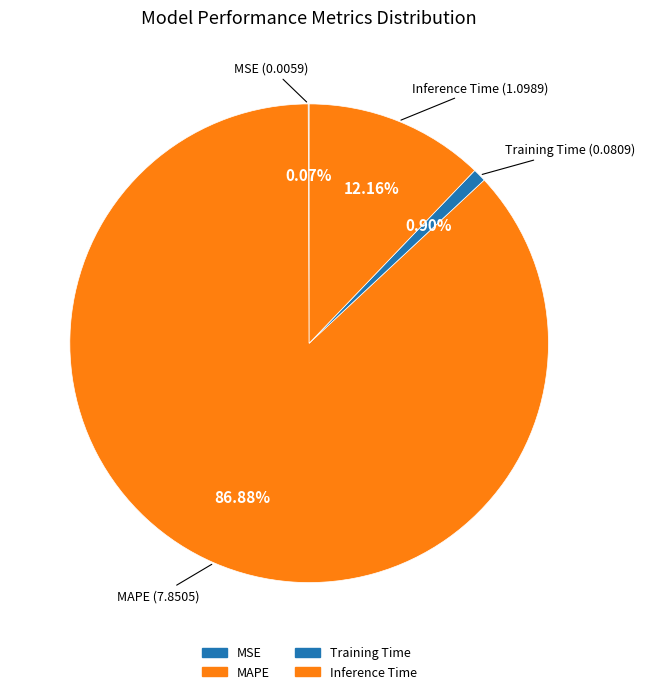

What is the total percentage of Inference Time and Training Time?

13.1%